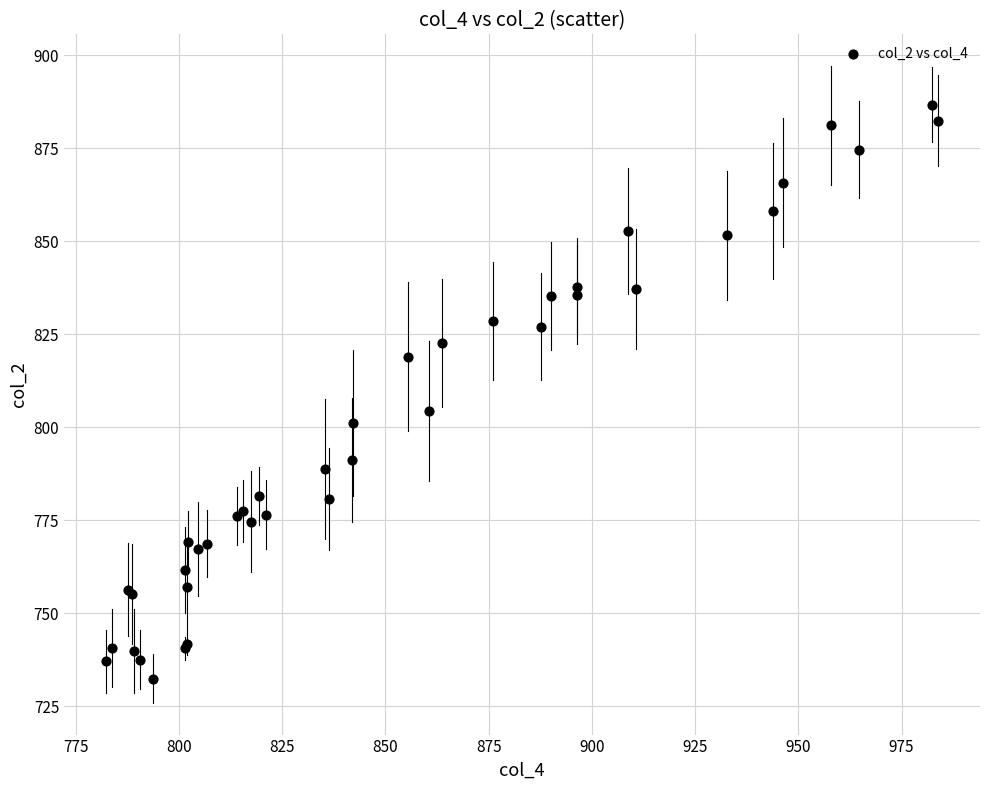

What Y value in the scatter plot is closest to 809?

804.3